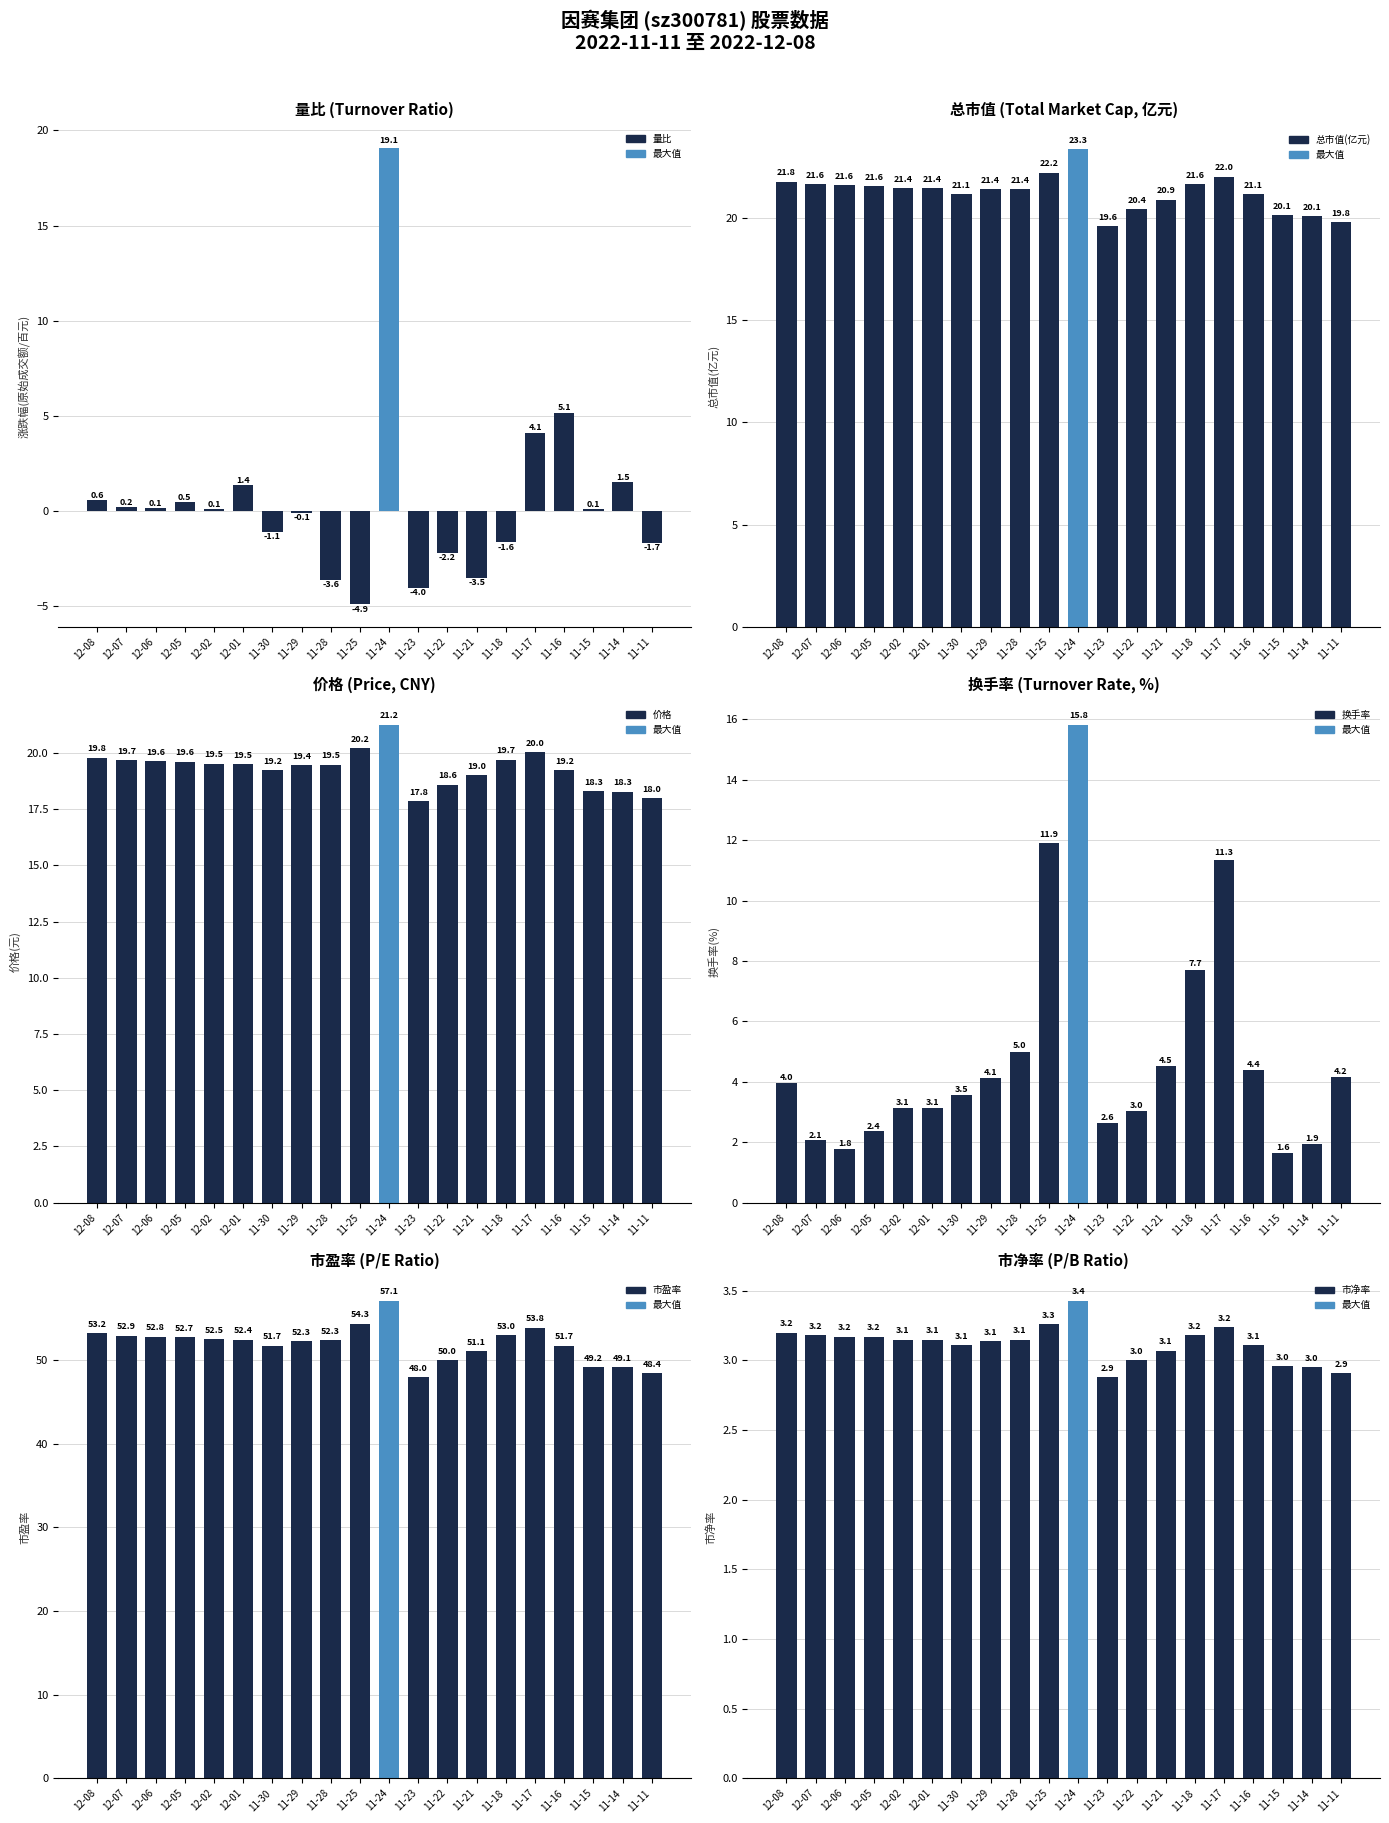

Which category has the highest value across all series?

11-24